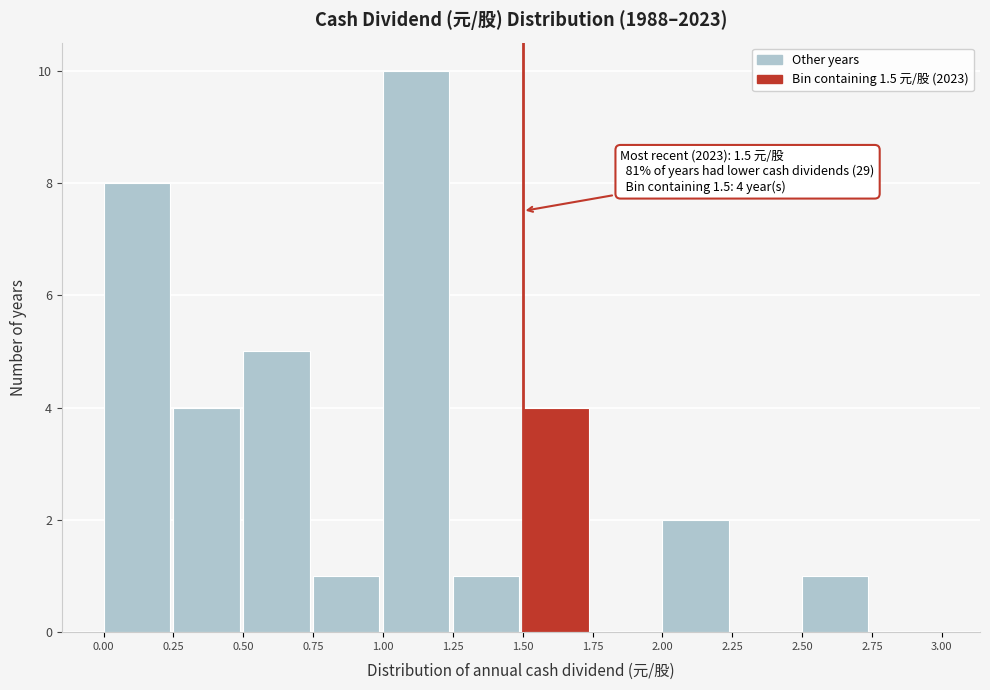

Which range on the x-axis has the tallest bar?

1.00 to 1.25